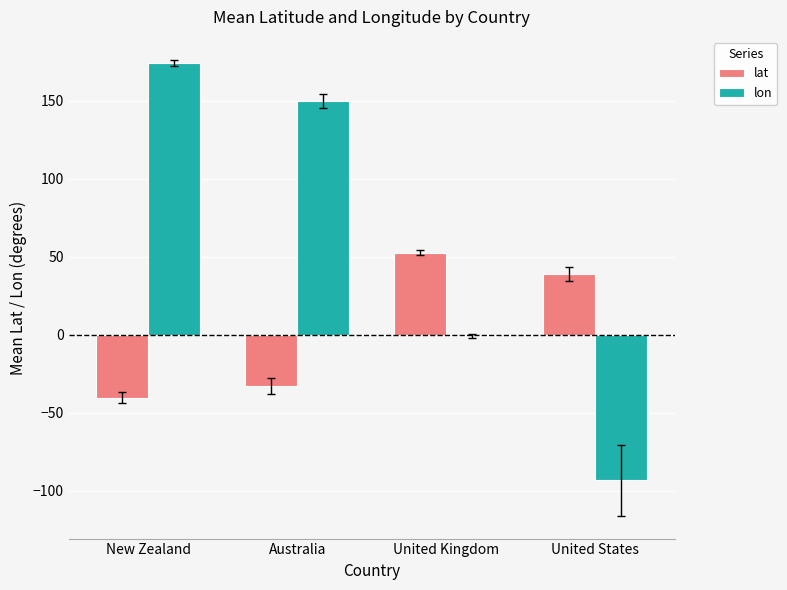

True or false: lon has a value of -93.3 at United States.

True